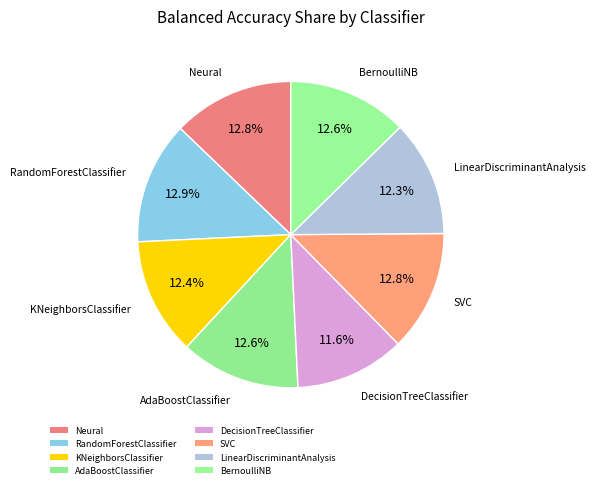

Is the sum of RandomForestClassifier and AdaBoostClassifier greater than half?

No